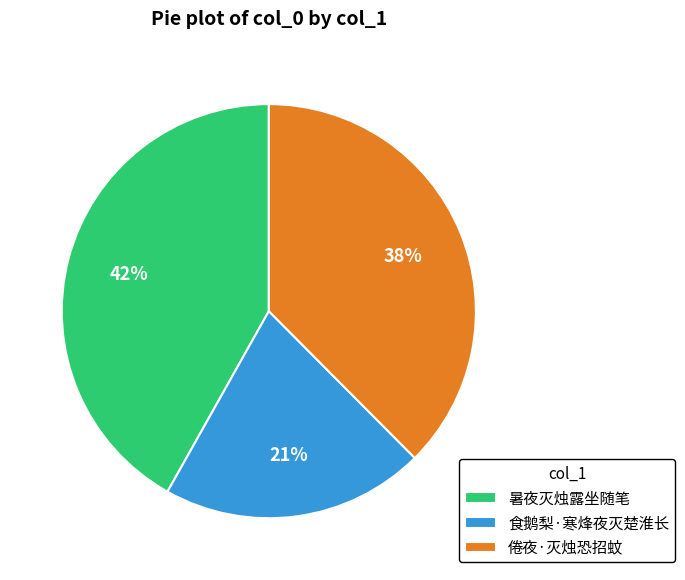

How many slices are in this pie chart?

3